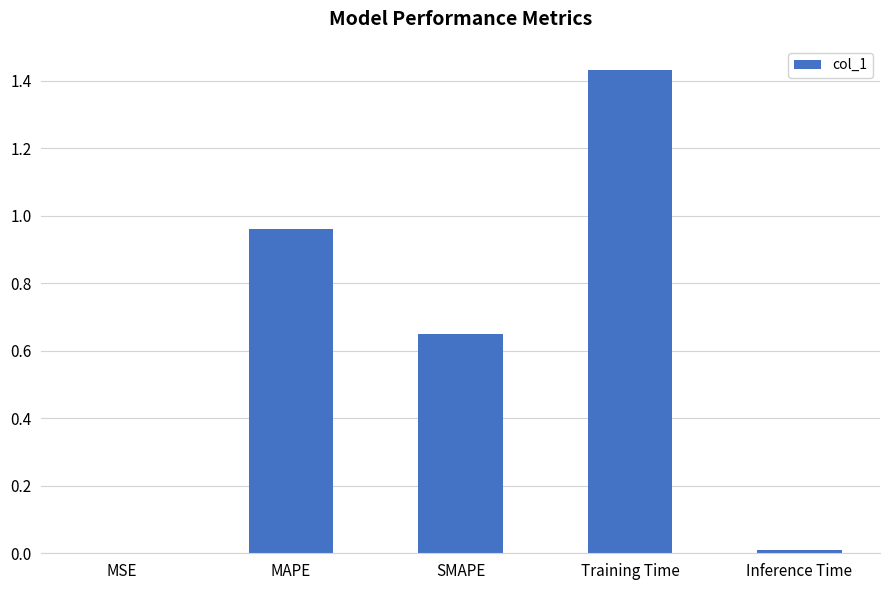

At which category does the chart reach its peak across all series?

Training Time